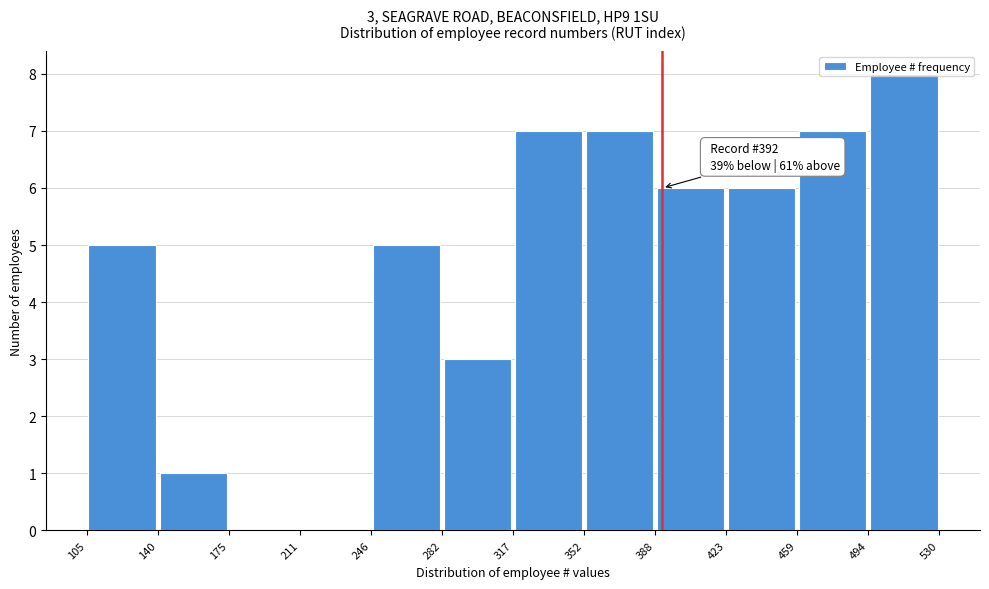

Which range on the x-axis has the tallest bar?

494 to 530